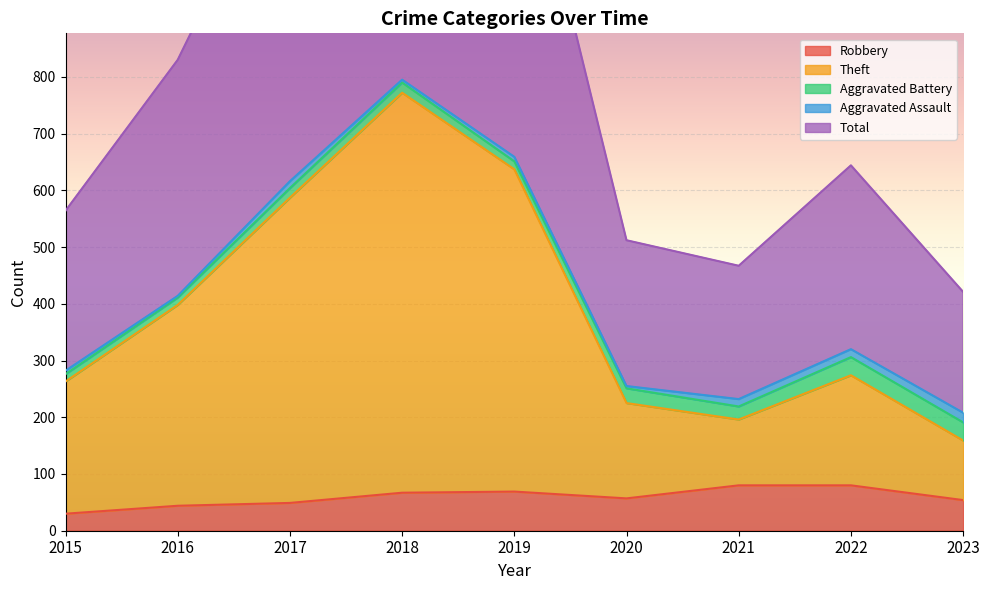

What is the lowest value of the Robbery series?

30